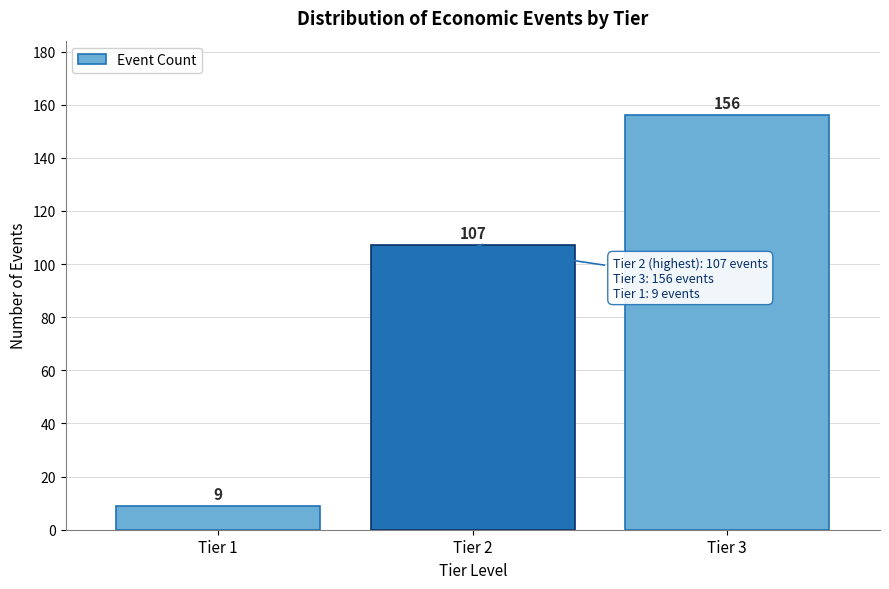

Reading left to right, list all the values displayed in this chart.

Tier 1=9	Tier 2=107	Tier 3=156